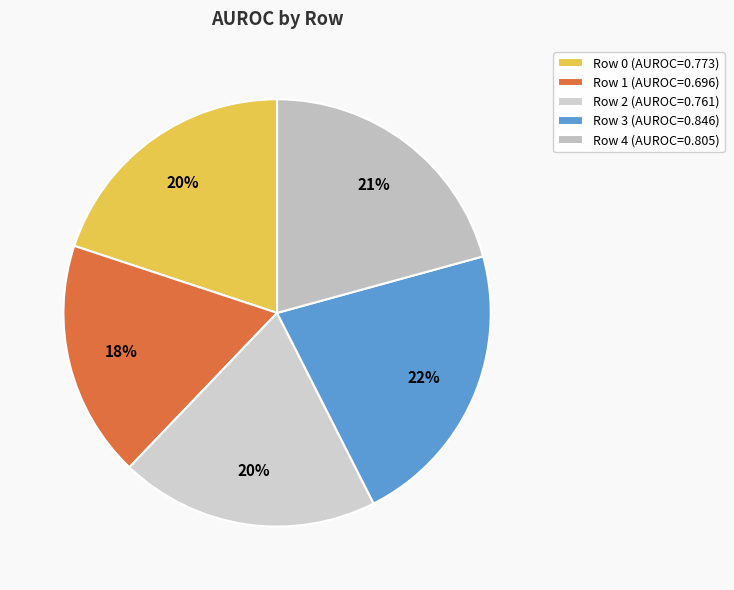

How many slices are in this pie chart?

5